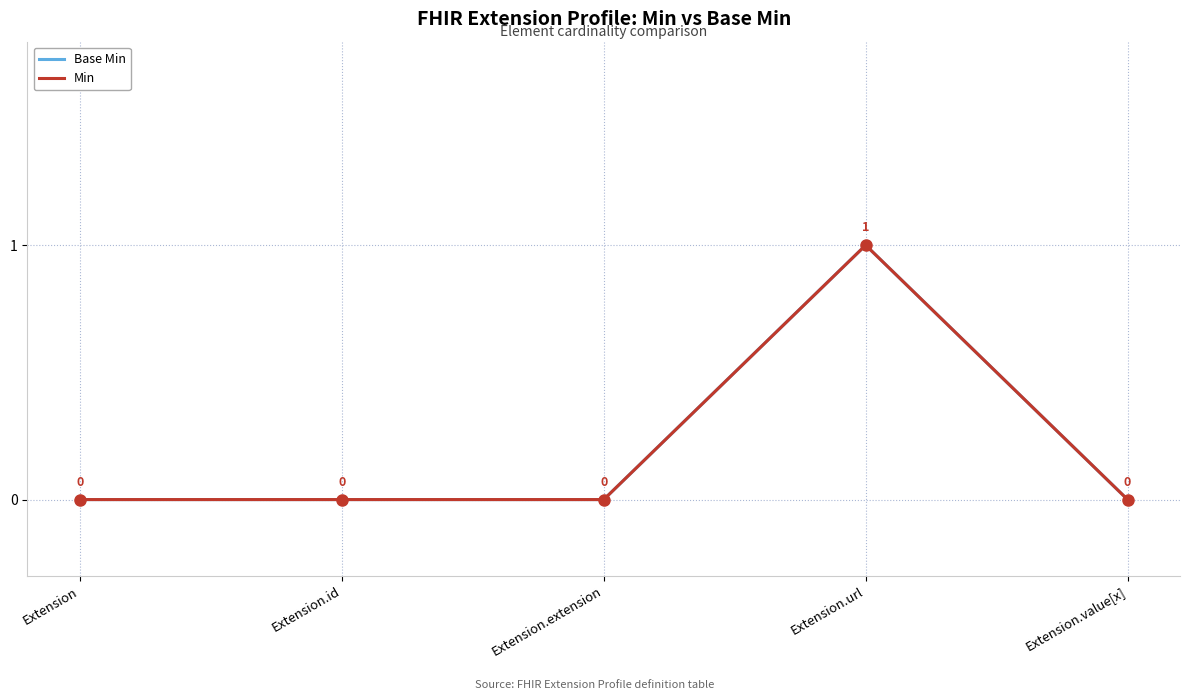

At which category is the sum across all series the highest?

Extension.url